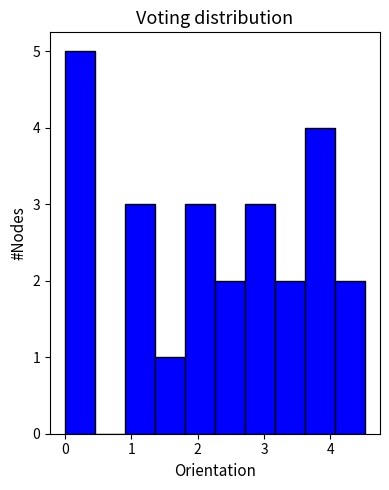

How tall is the bar that spans 0.0 to 0.5 on the x-axis? Neither the bar edges nor the heights are printed on the chart, so give them approximately, as read against the axes.

5